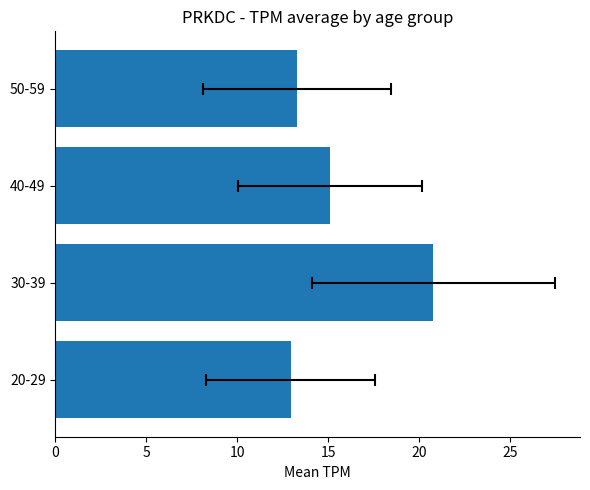

What is the sum of all values?

62.1